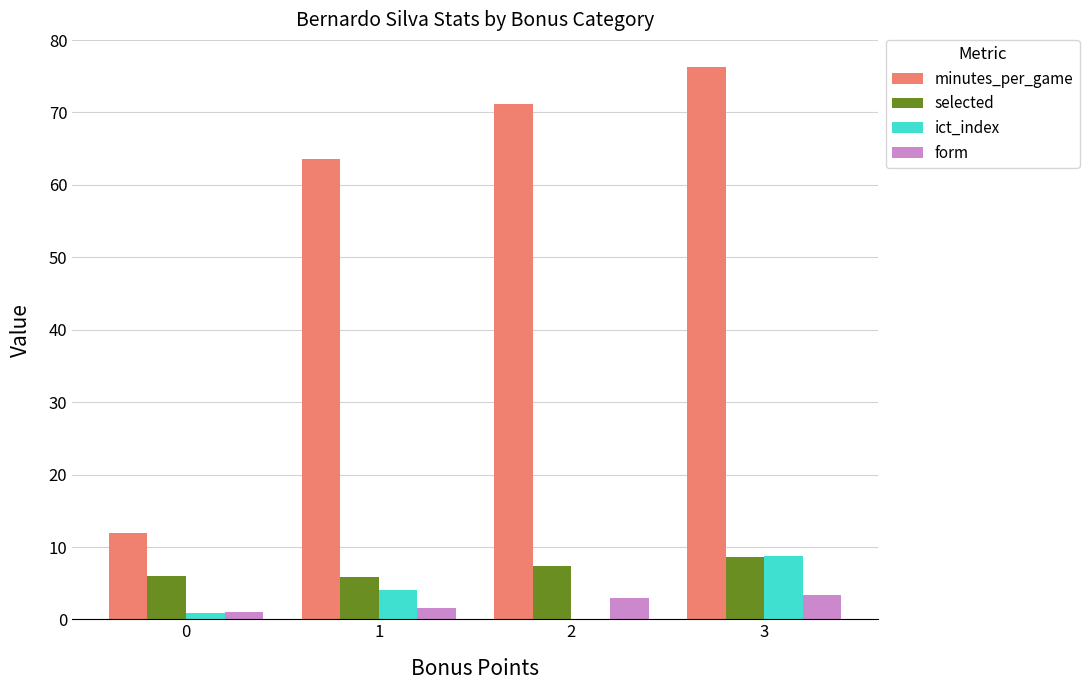

Which series changed the most between 0 and 2?

minutes_per_game